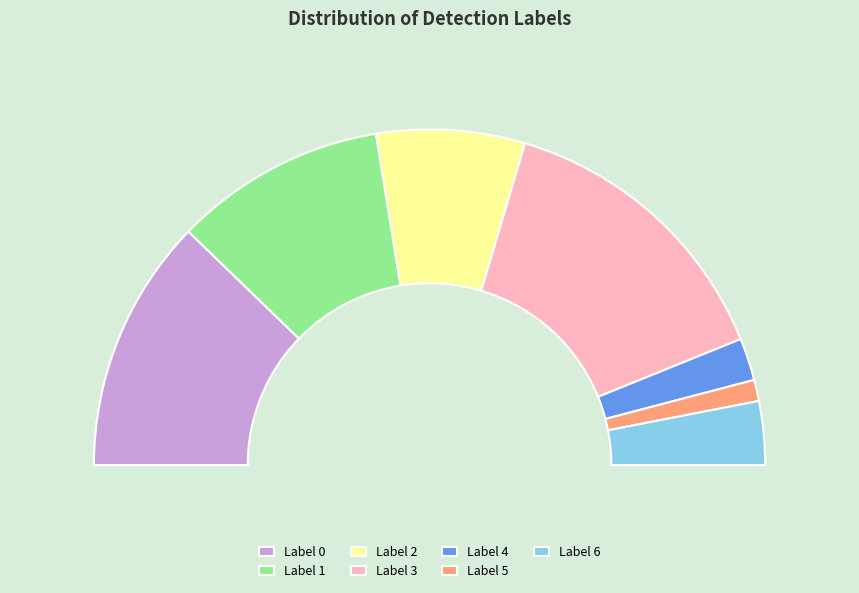

Rank the categories by value from lowest to highest.

5, 4, 6, 2, 1, 0, 3